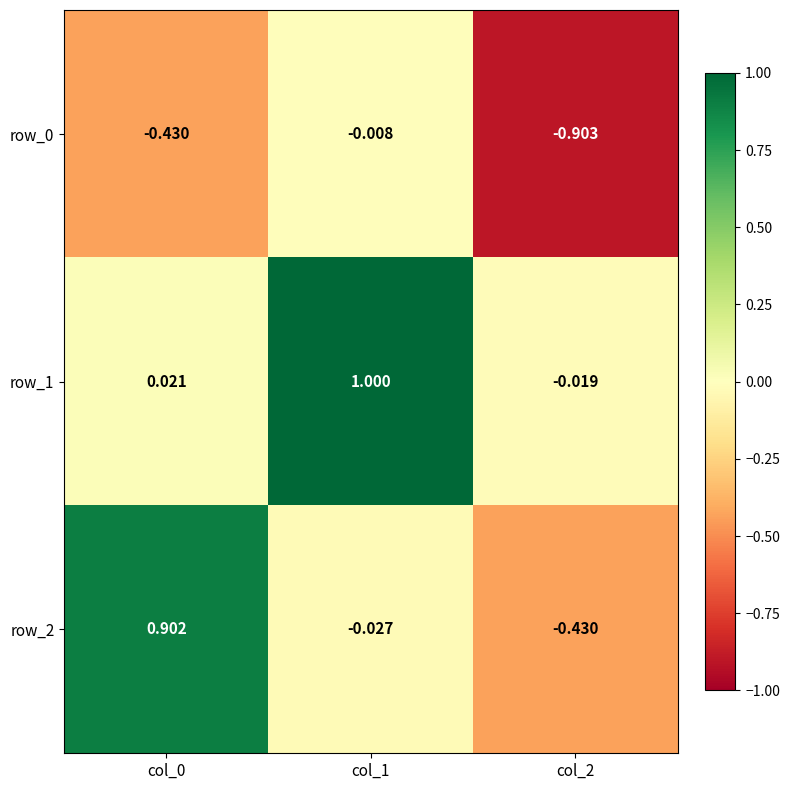

How many data points in row_1 are above 0?

2